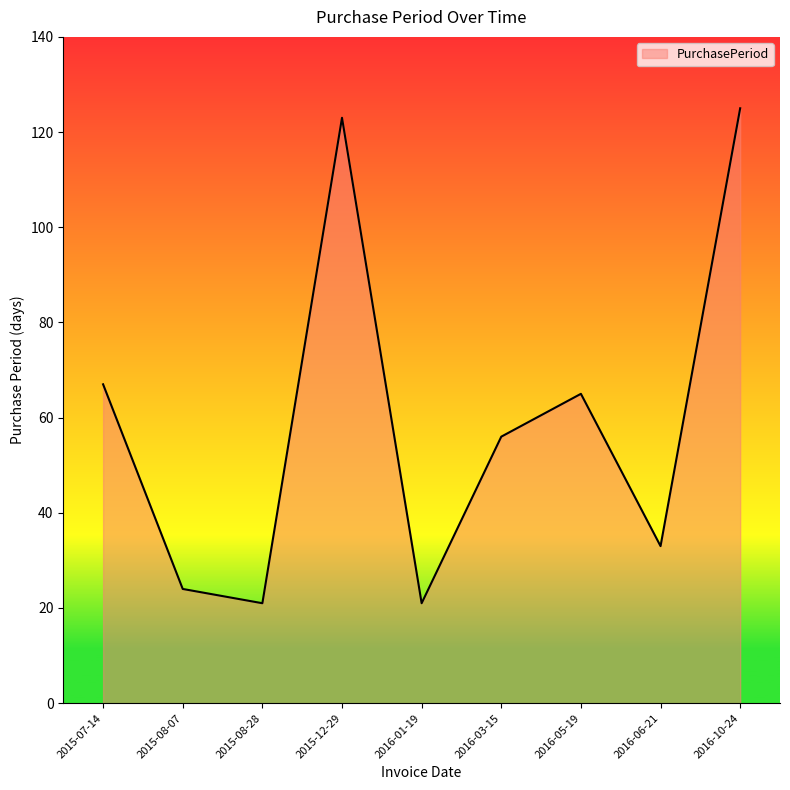

Reading left to right, transcribe all the data shown in this chart.

2015-07-14=67	2015-08-07=24	2015-08-28=21	2015-12-29=123	2016-01-19=21	2016-03-15=56	2016-05-19=65	2016-06-21=33	2016-10-24=125